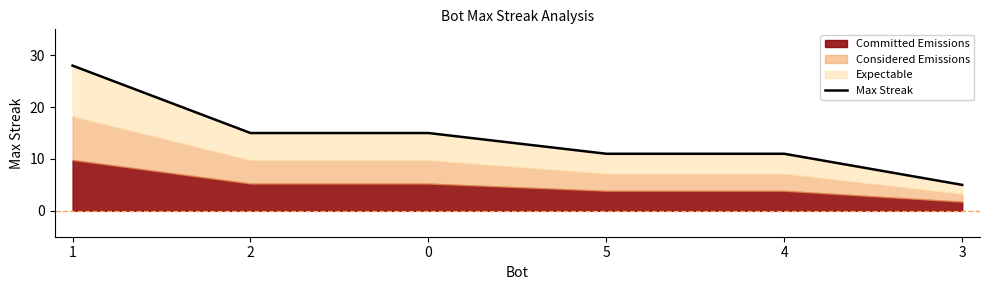

What is the change in value from 2 to 4?

-4